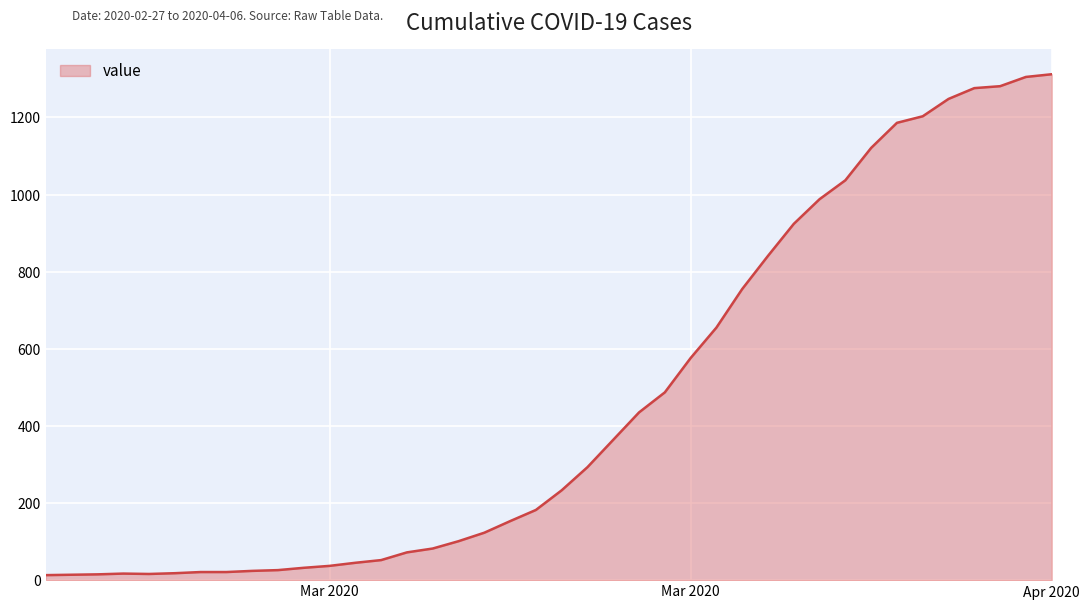

What is the difference between the maximum and minimum values?

1299